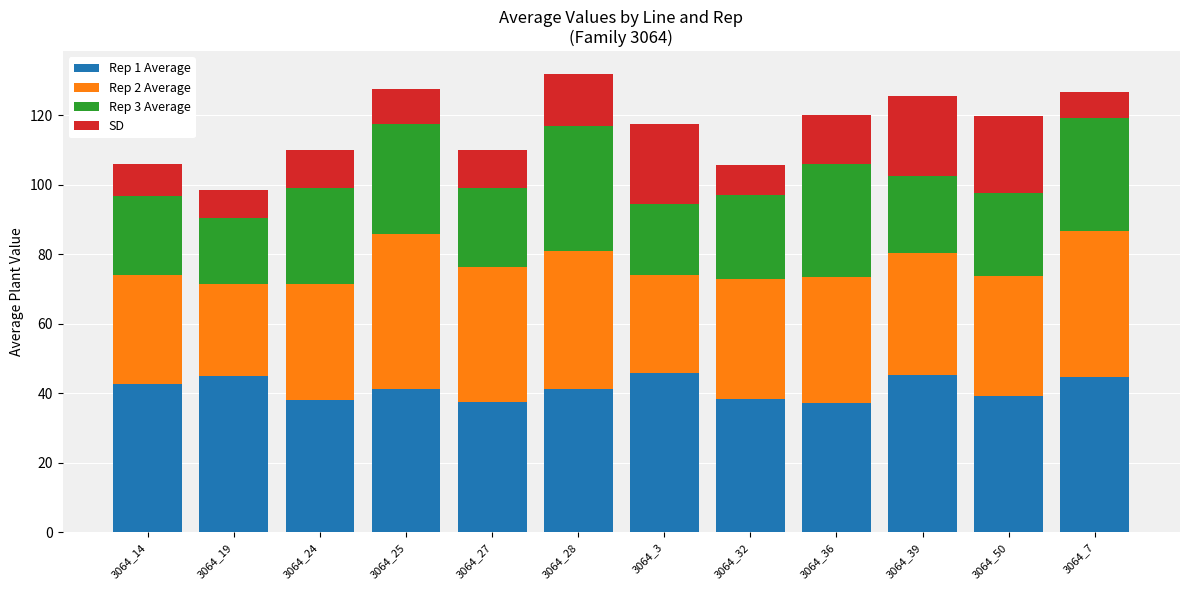

What is the approximate value of Rep 1 Average at 3064_32?

38.5